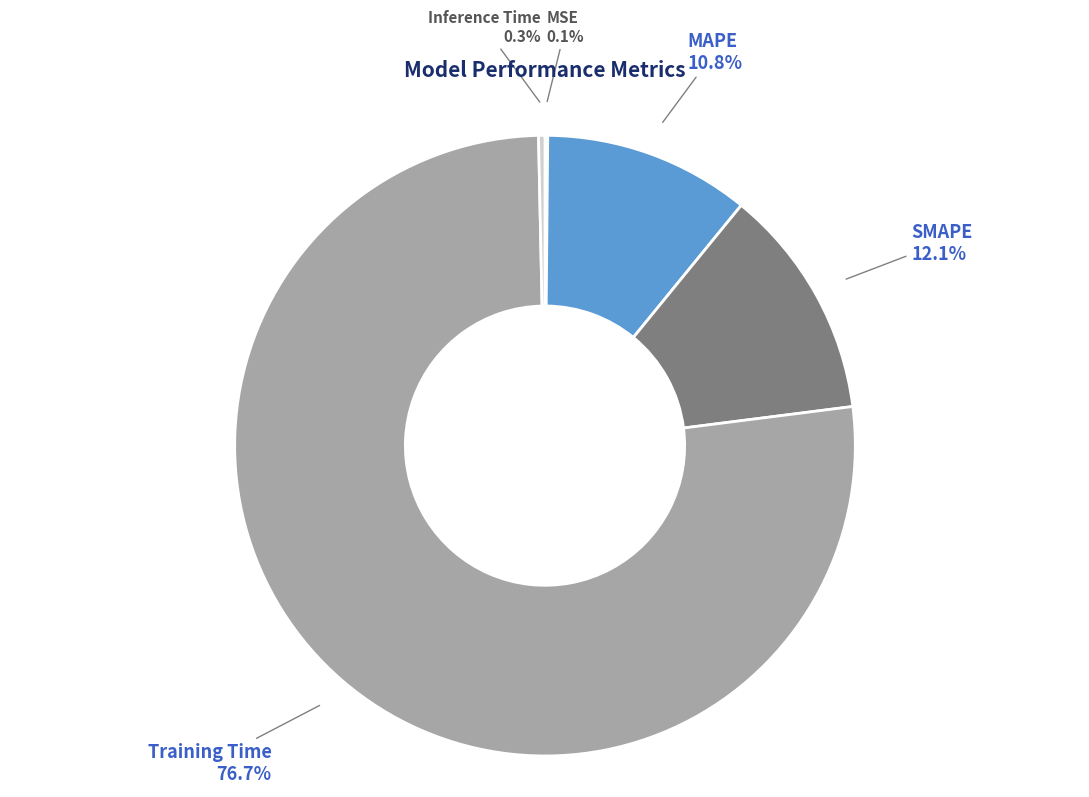

Which slice represents more than half of the pie?

Training Time